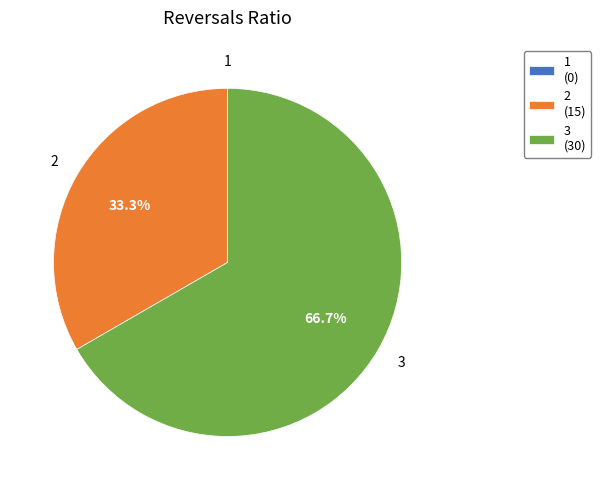

Which has a higher value, 2 or 3?

3